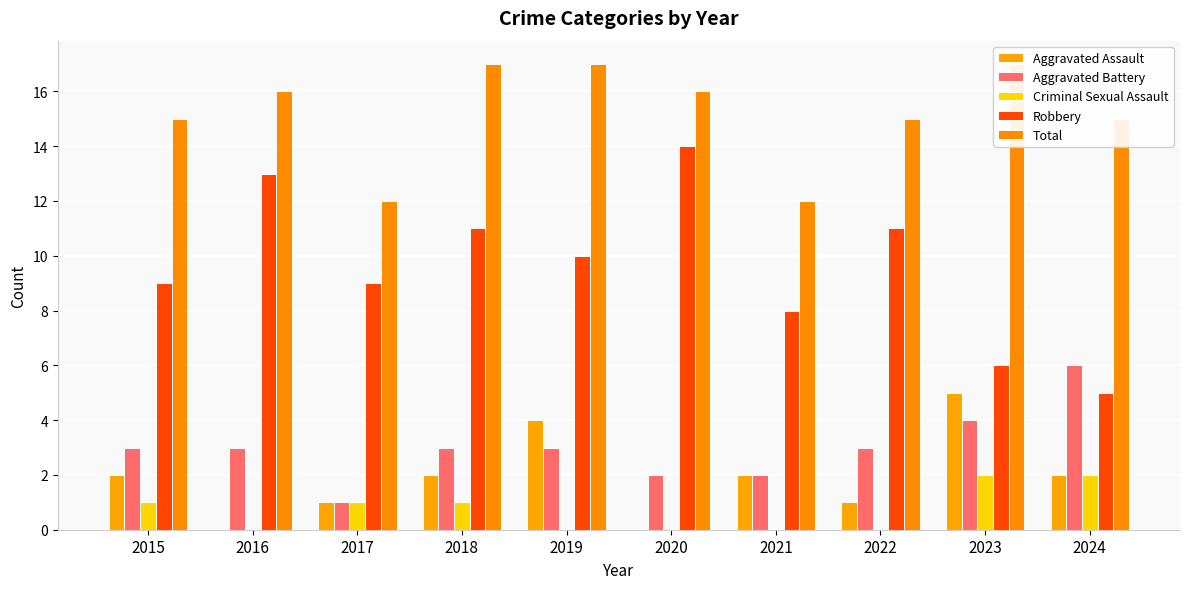

The value of Criminal Sexual Assault at 2017 is 1. True or false?

False